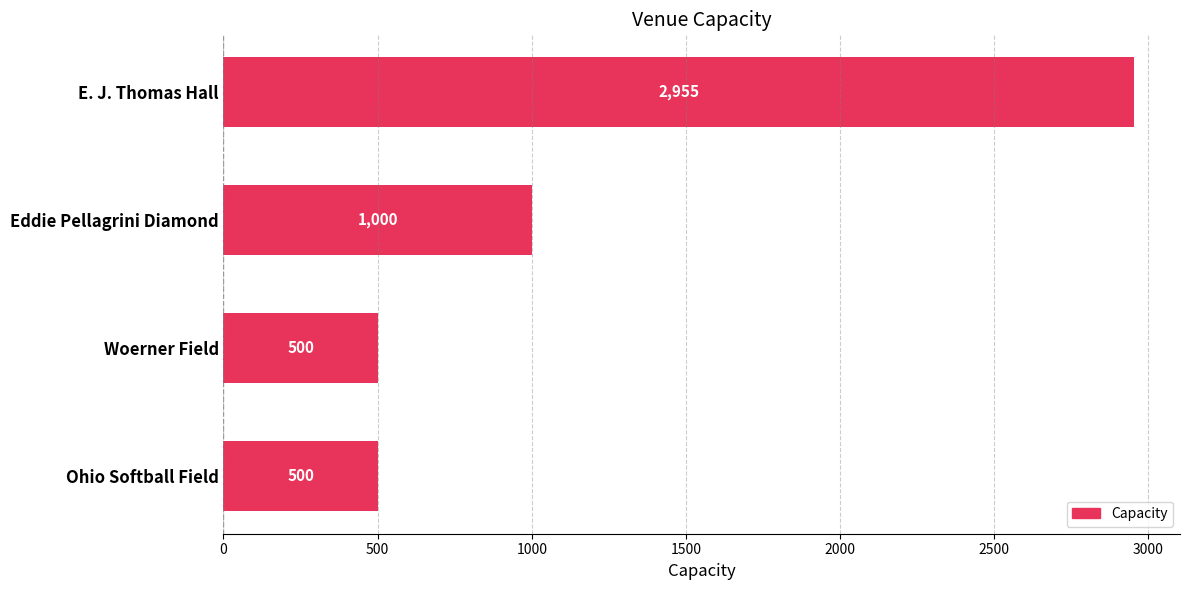

How many distinct data groups are displayed?

1